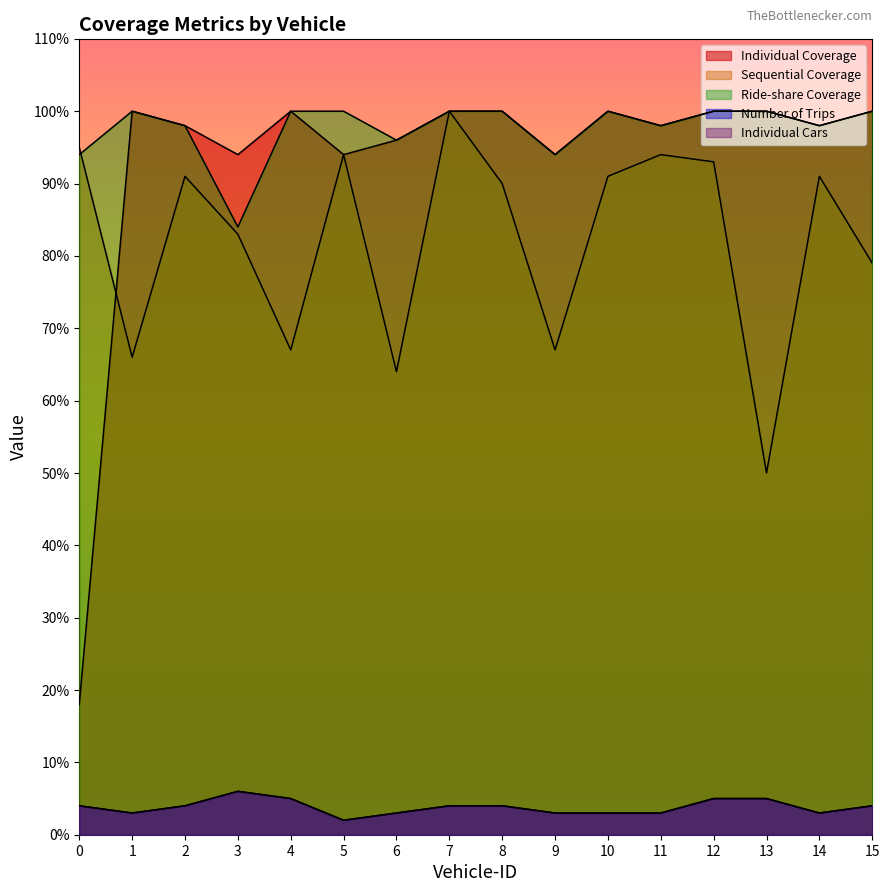

What is the approximate value of Ride-share Coverage at 14, to the nearest 5?

100